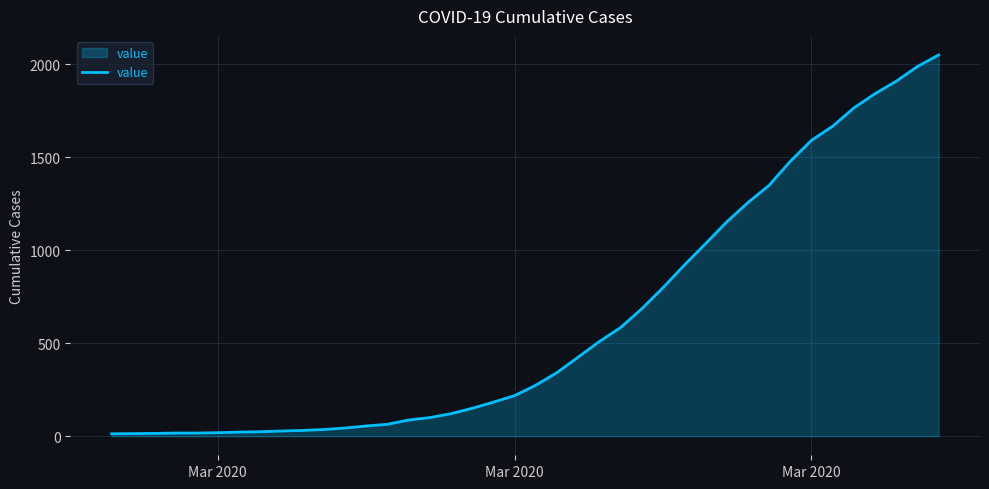

How many lines are shown in the chart?

1